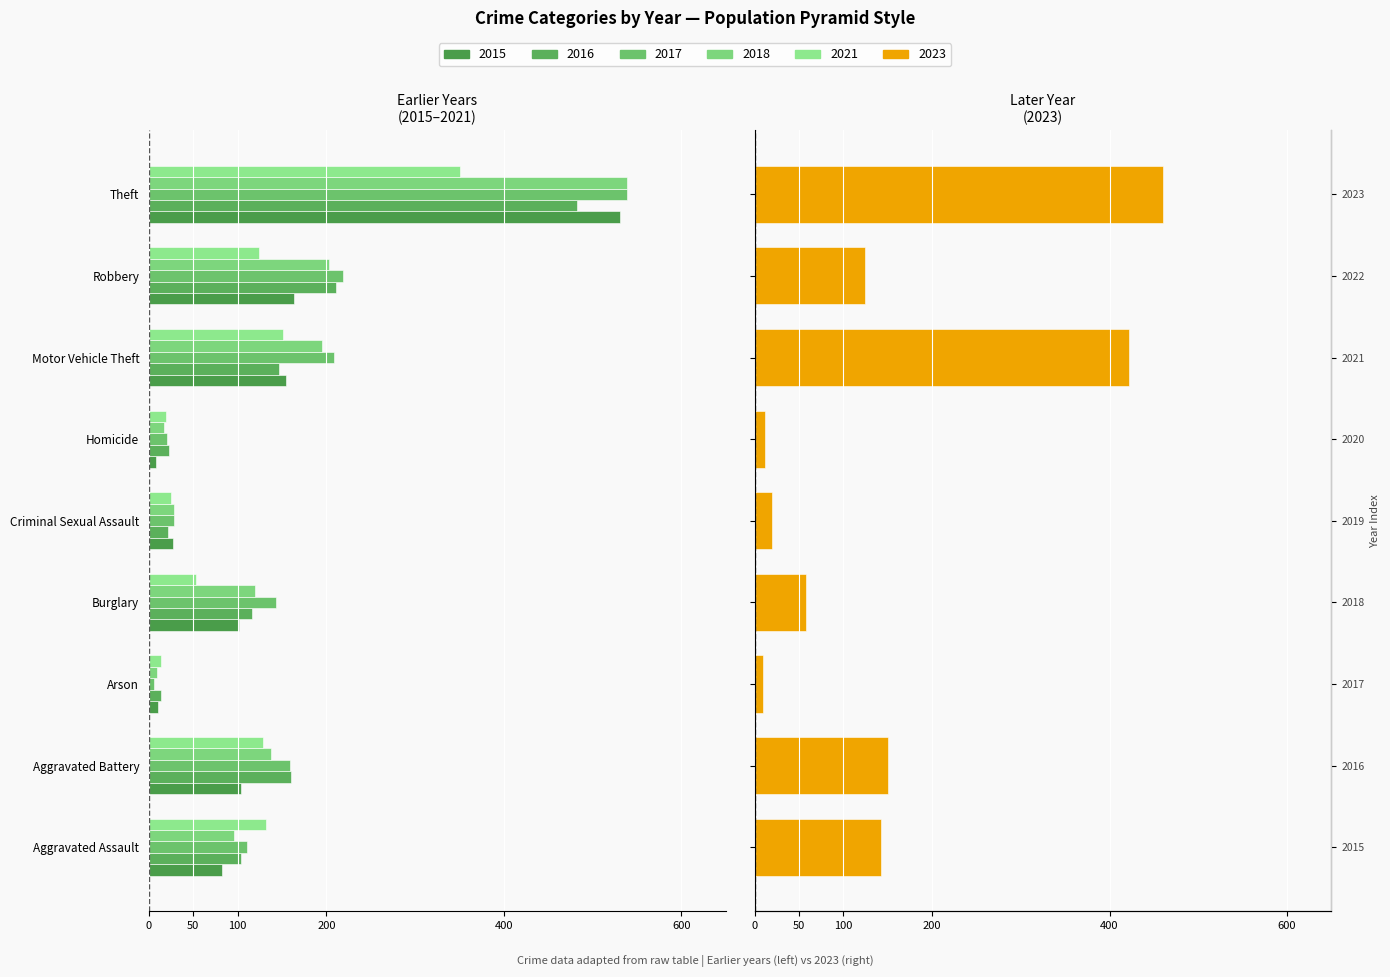

What position from the right is Theft?

1